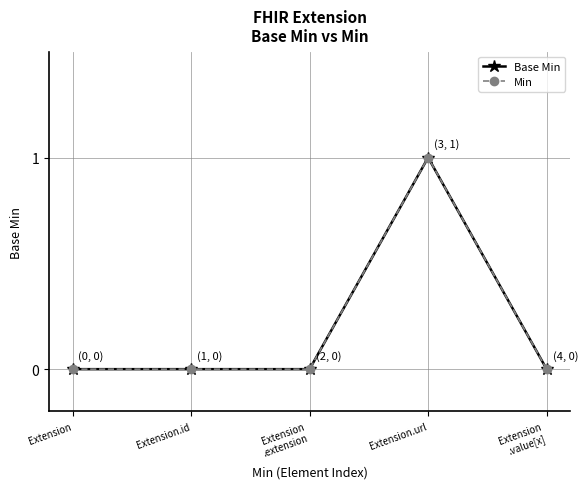

Is the value of Base Min at Extension.url greater than the value of Min at Extension.url?

No